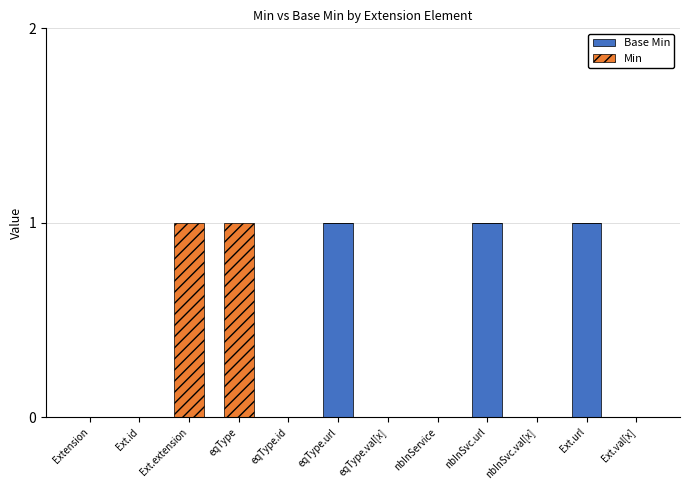

Which series has the largest total across all categories?

Base Min